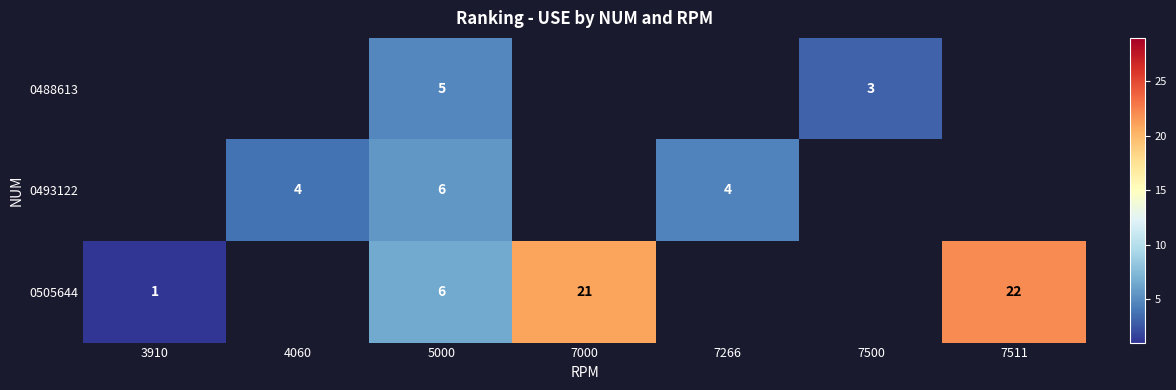

The value of 0493122 at 7266 is 4.0. True or false?

True